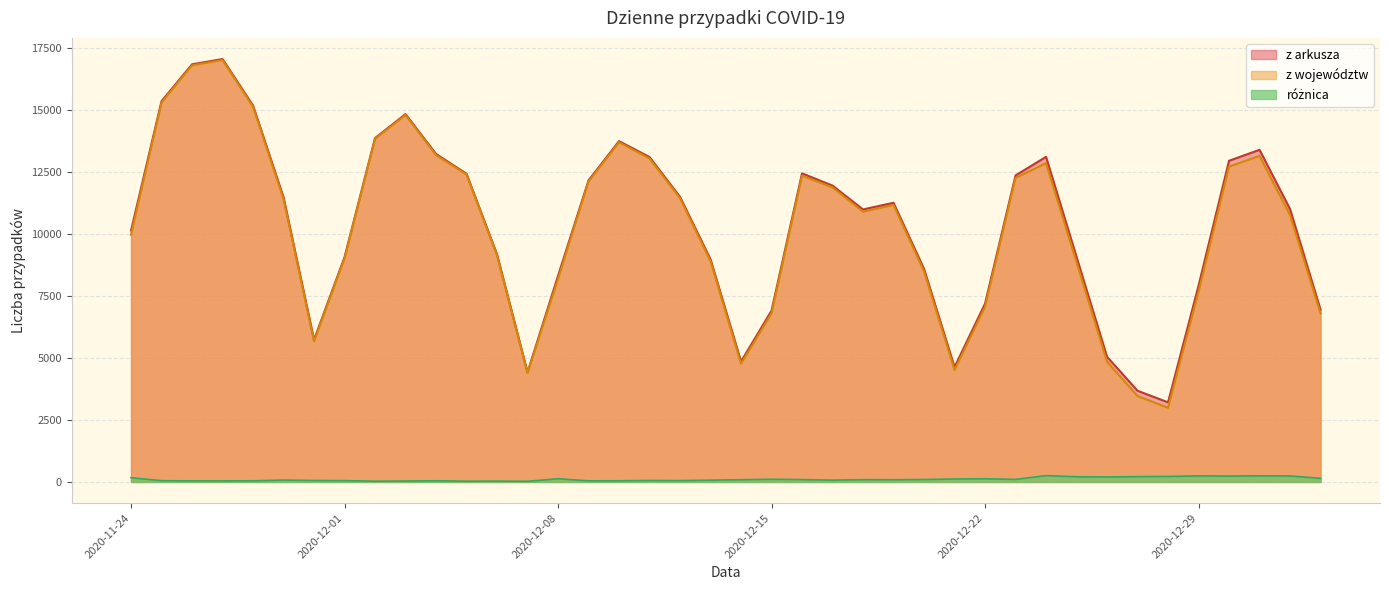

How many interior local peaks does the z arkusza series have?

7